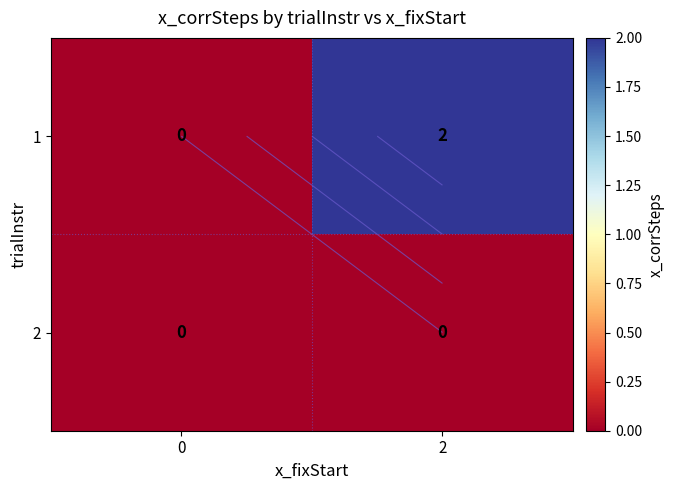

At 0, list the series in order from smallest to largest.

1, 2